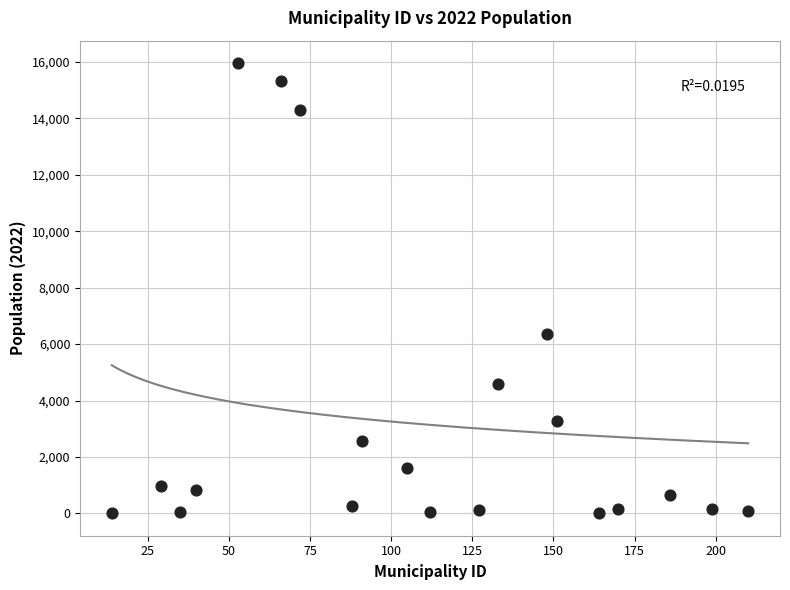

What Y value in the scatter plot is closest to 7982?

6367